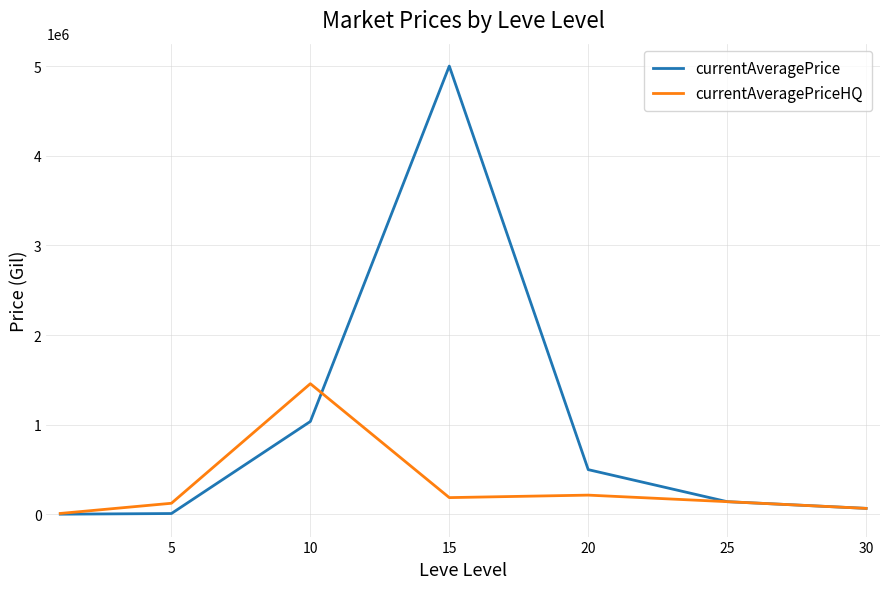

Which series has the largest total across all categories?

currentAveragePrice